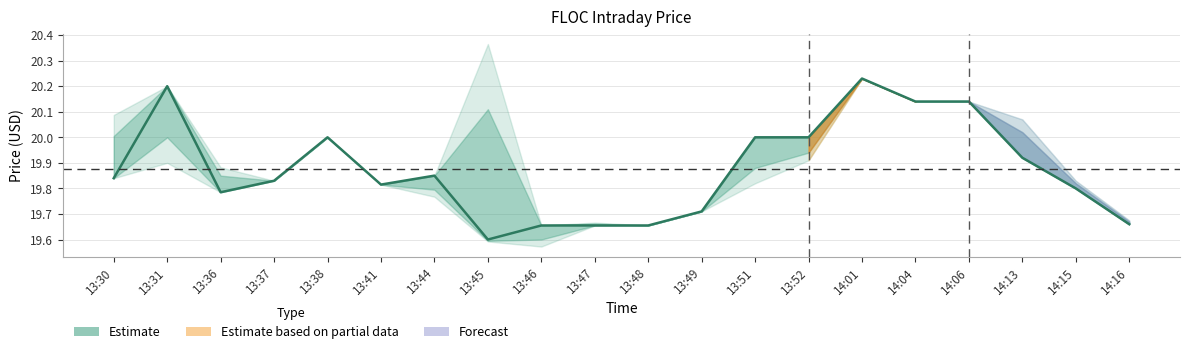

Where is the first local minimum?

13:36